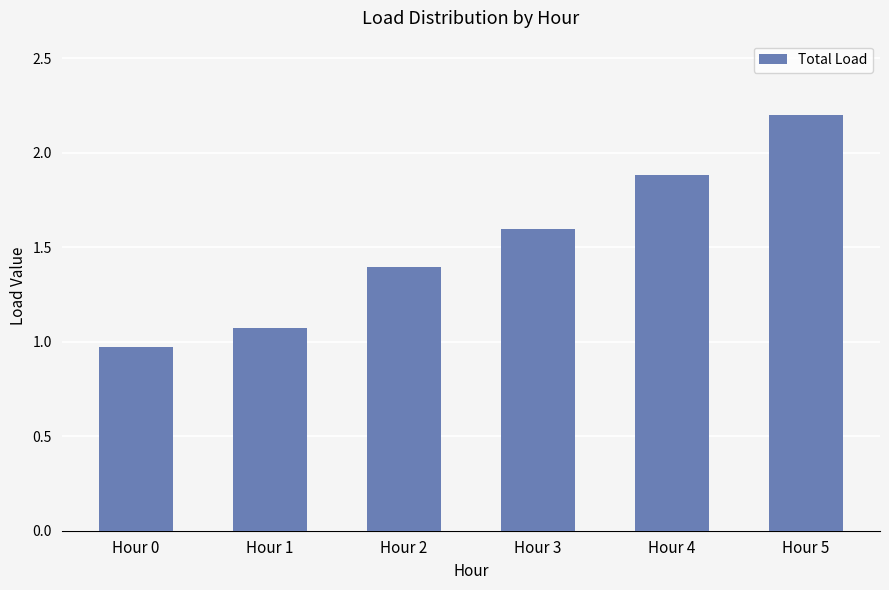

The value at Hour 5 is 3.5. True or false?

False